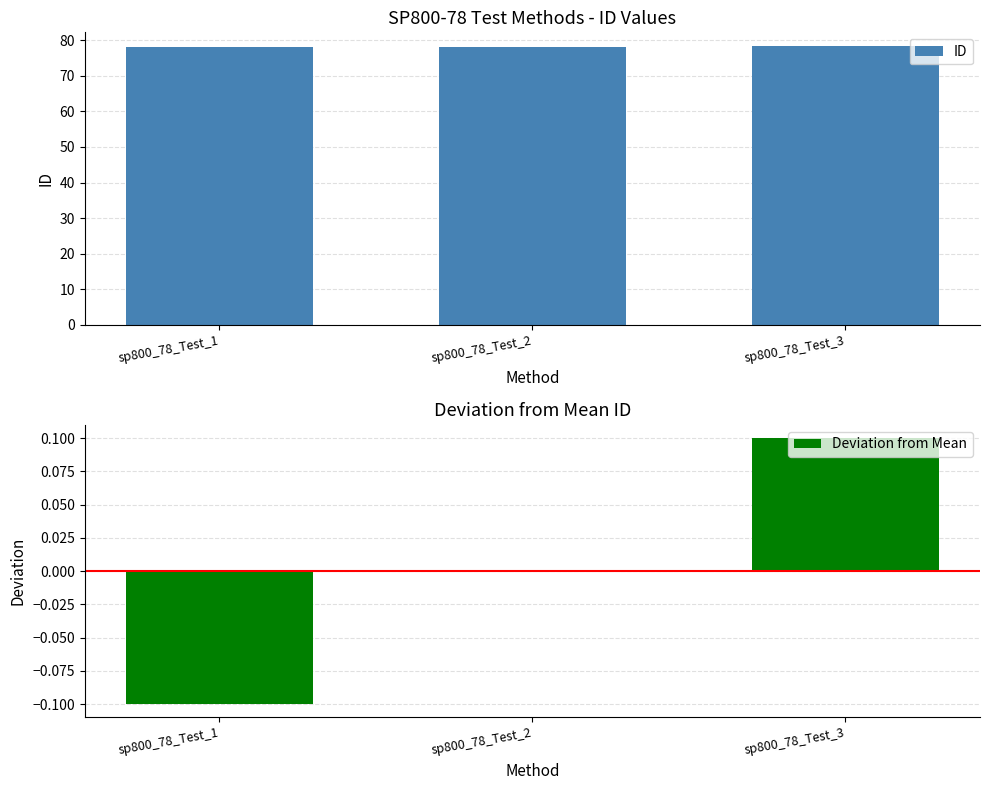

What is the minimum value for Deviation from Mean?

-0.1